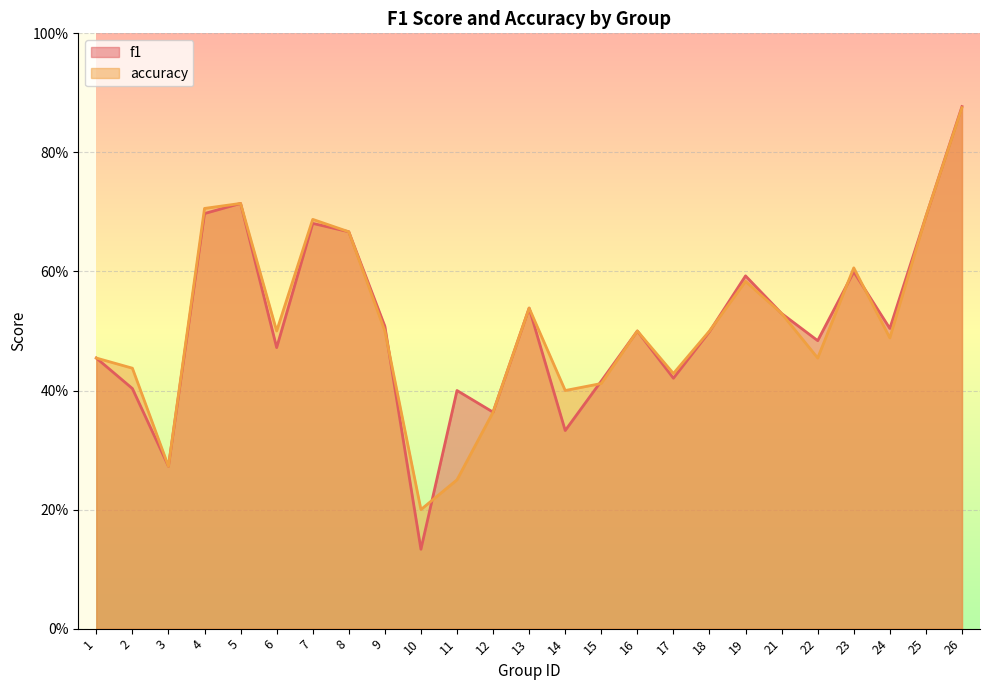

Reading right to left, extract all data points from this chart.

f1: 26=0.9	25=0.7	24=0.5	23=0.6	22=0.5	21=0.5	19=0.6	18=0.5	17=0.4	16=0.5	15=0.4	14=0.3	13=0.5	12=0.4	11=0.4	10=0.1	9=0.5	8=0.7	7=0.7	6=0.5	5=0.7	4=0.7	3=0.3	2=0.4	1=0.5
accuracy: 26=0.9	25=0.7	24=0.5	23=0.6	22=0.5	21=0.5	19=0.6	18=0.5	17=0.4	16=0.5	15=0.4	14=0.4	13=0.5	12=0.4	11=0.2	10=0.2	9=0.5	8=0.7	7=0.7	6=0.5	5=0.7	4=0.7	3=0.3	2=0.4	1=0.5